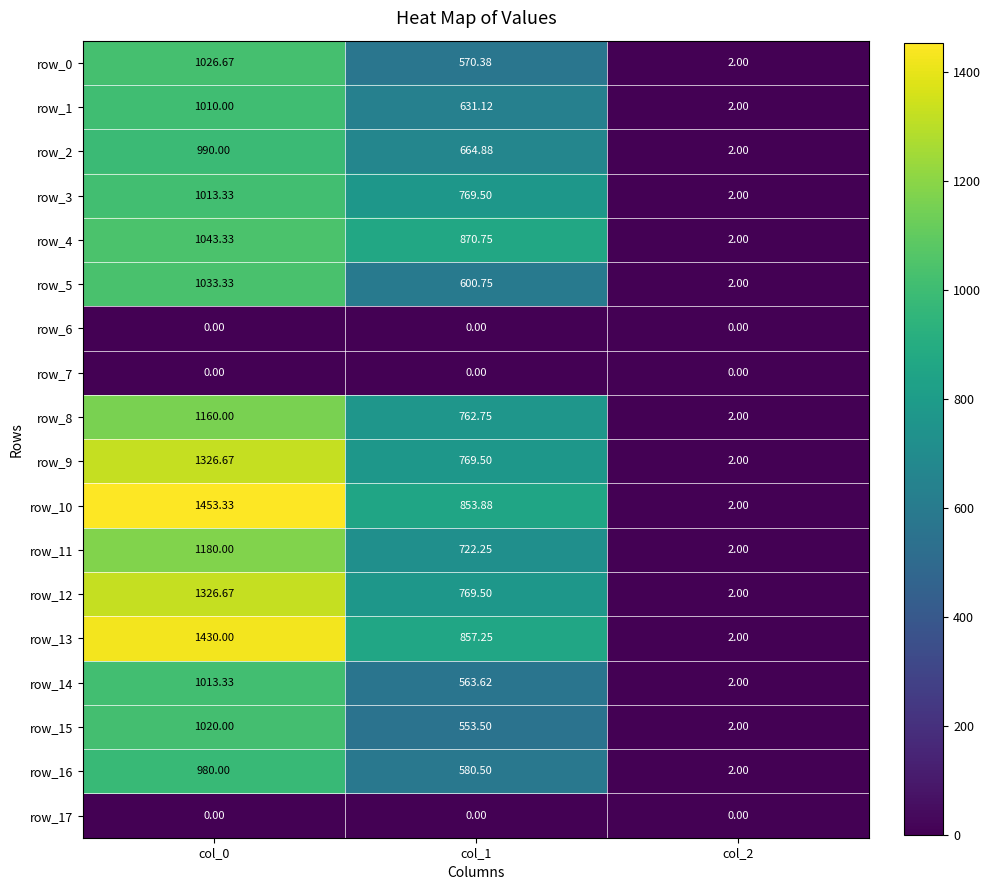

At how many categories does at least one series exceed 238?

2